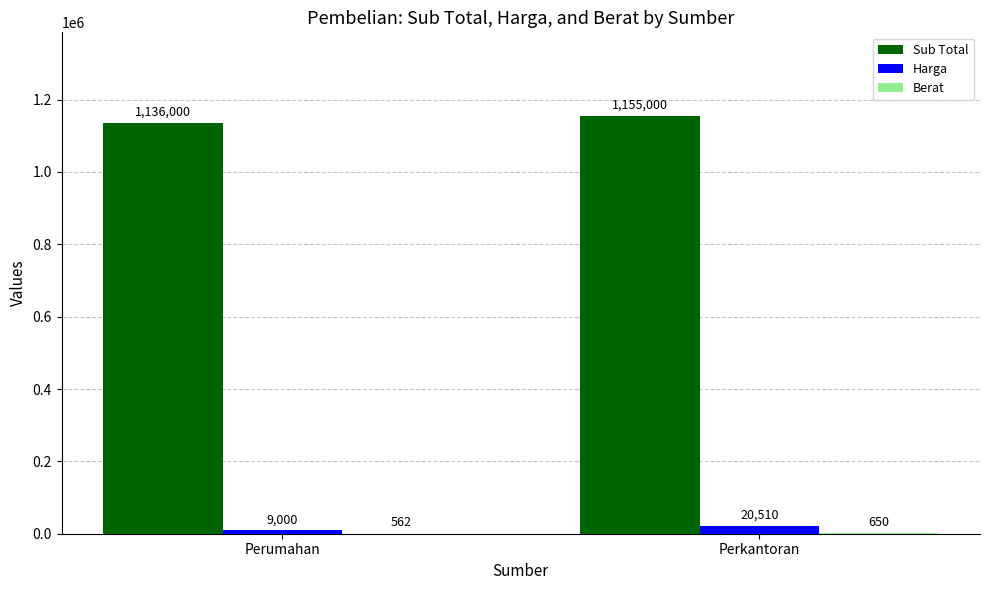

How many distinct data groups are displayed?

3